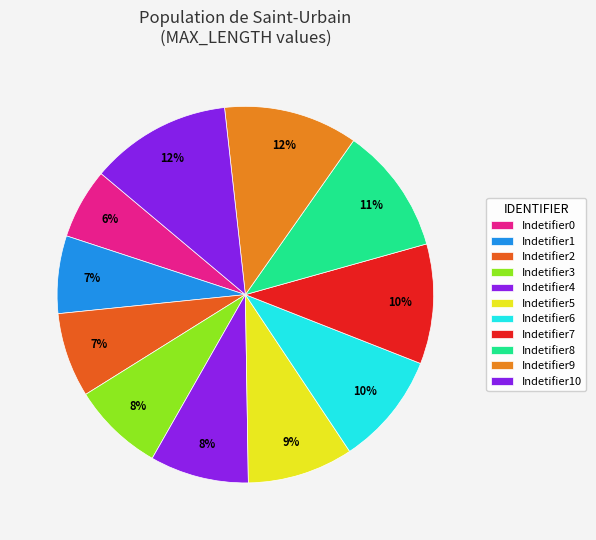

Does any single category account for the majority?

No